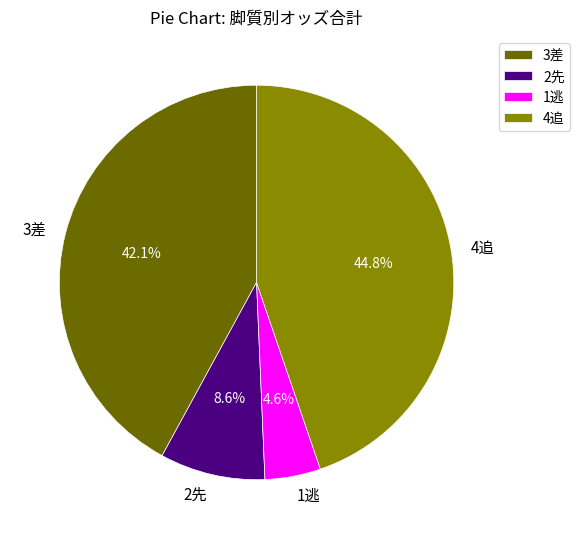

Is there a majority slice in this chart?

No